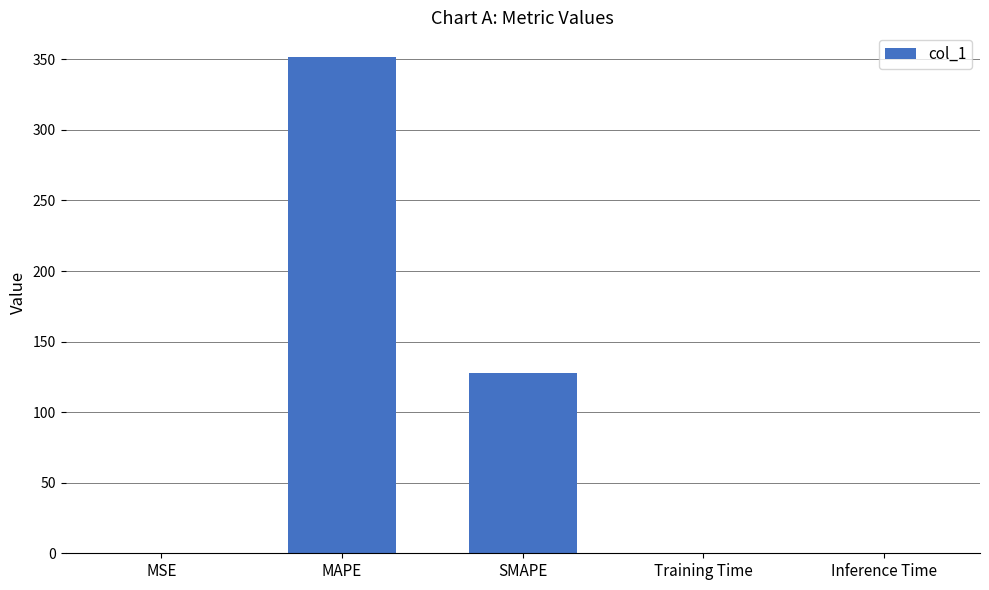

Which category has the highest value across all series?

MAPE